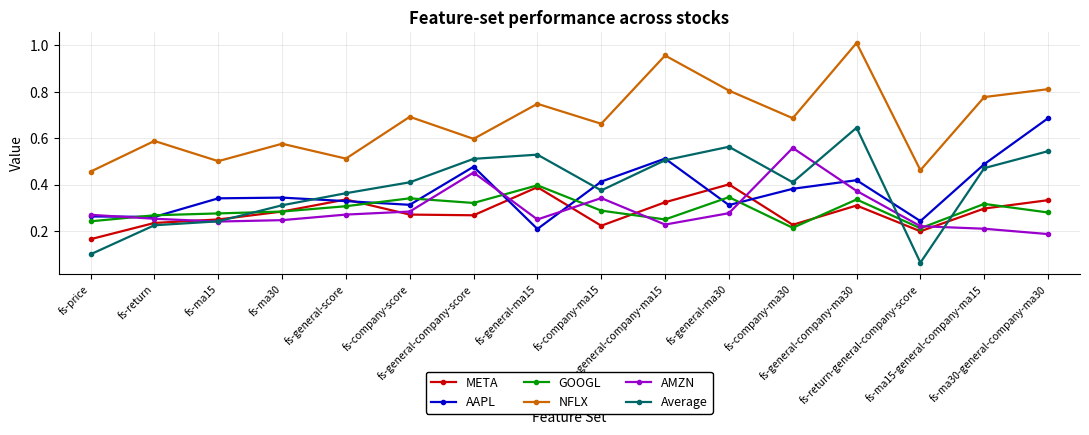

True or false: AAPL has more than 1 points higher than both neighbors.

True